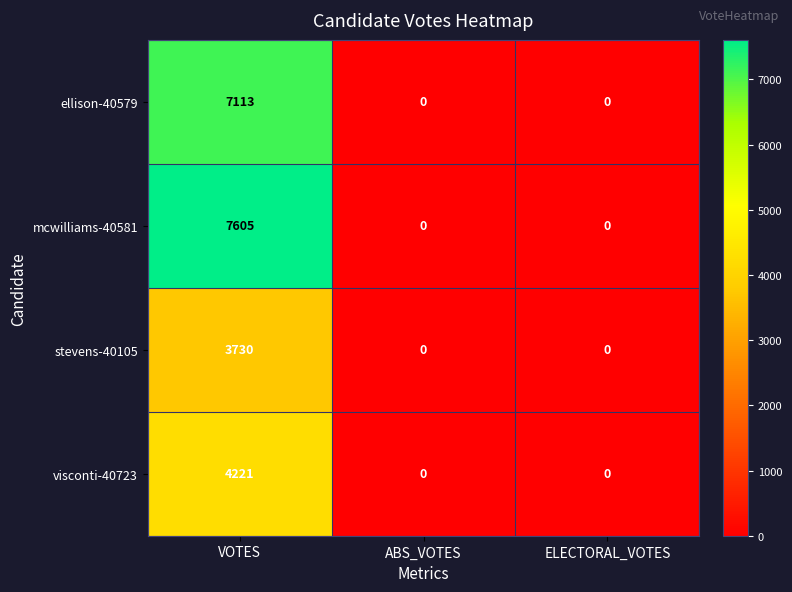

What is the difference between the maximum and minimum values in the visconti-40723 series?

4221